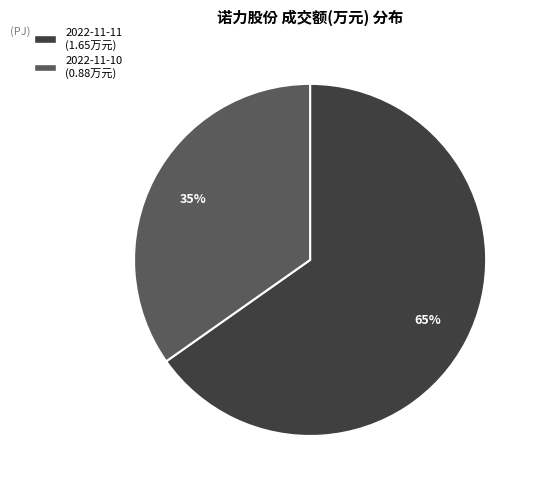

The 2022-11-10 slice represents 59% of the pie. True or false?

False